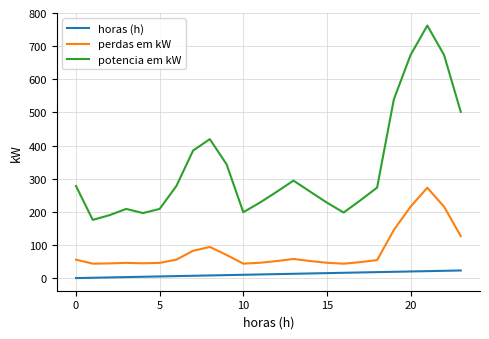

What is the greatest value displayed?

762.1